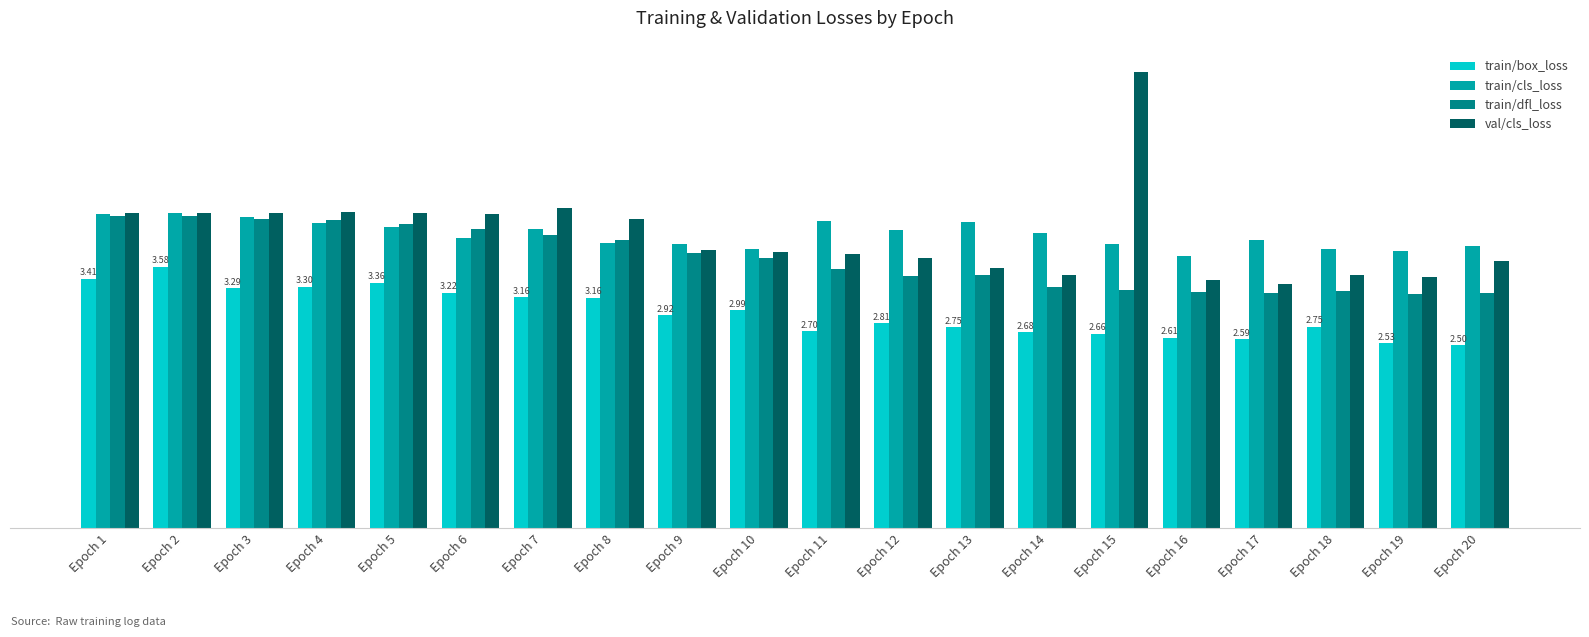

What is the maximum value for train/box_loss?

3.6